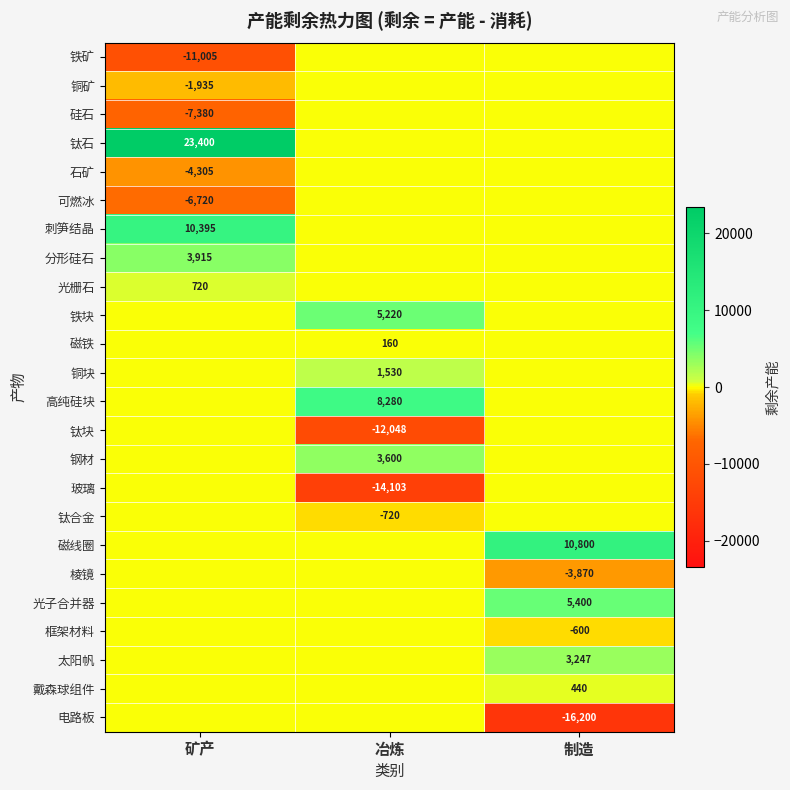

The value of 钛石 at 矿产 is 23400. True or false?

True